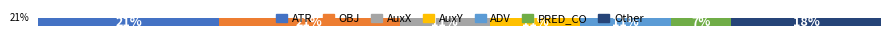

What are all the series names shown in the legend?

ATR, OBJ, AuxX, AuxY, ADV, PRED_CO, Other